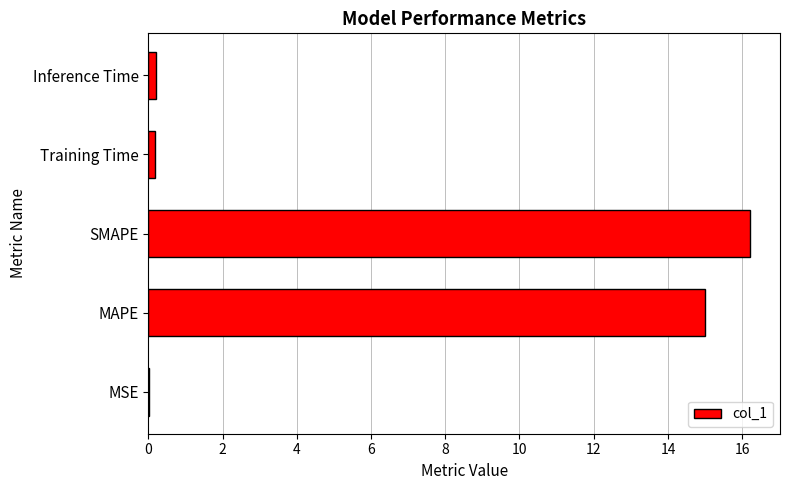

What is the maximum value shown in the chart?

16.2